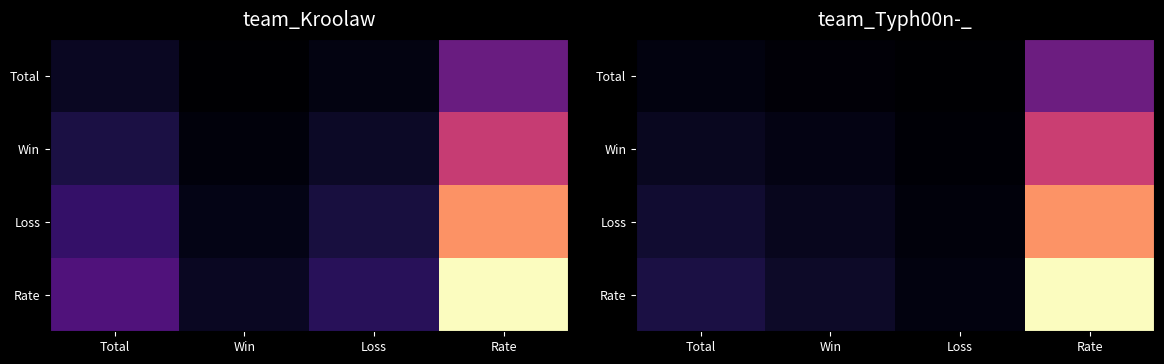

At Total, list the series in order from largest to smallest.

Rate, Loss, Win, Total